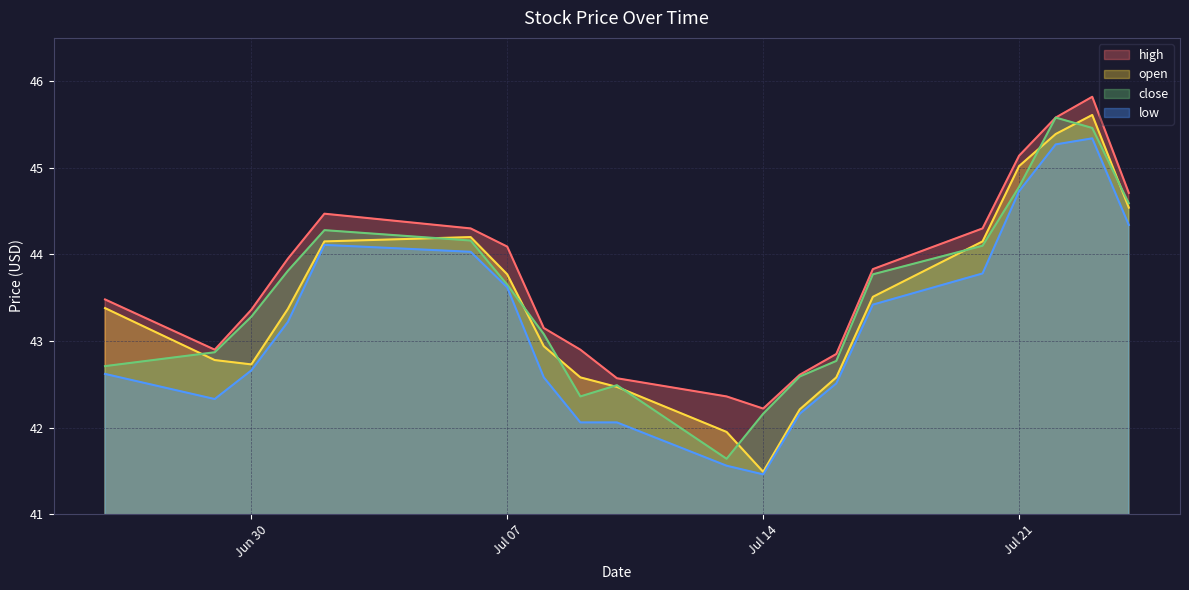

How many lines are shown in the chart?

4